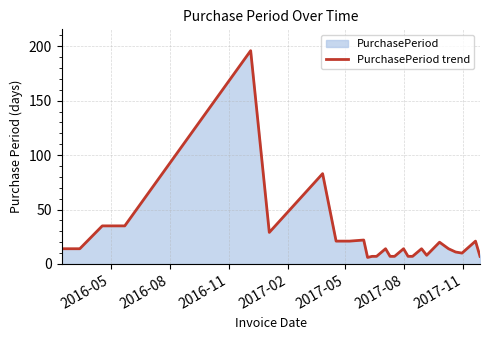

What is the minimum value shown in the chart?

6